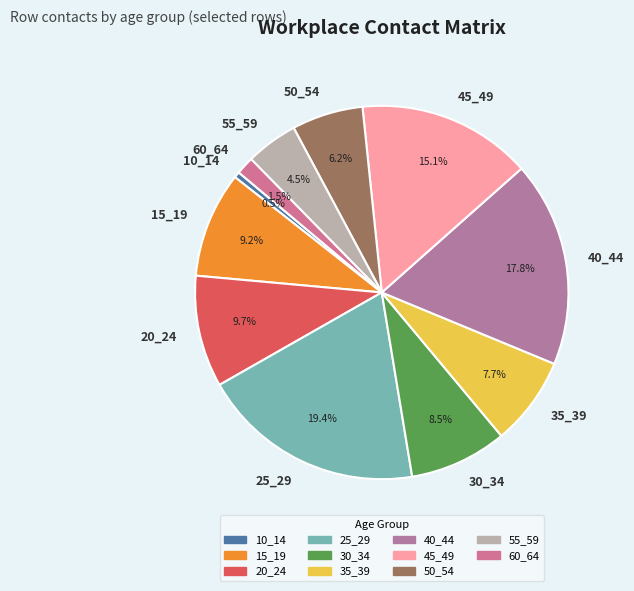

Approximately how many times larger is the value at 25_29 compared to 40_44?

1.1